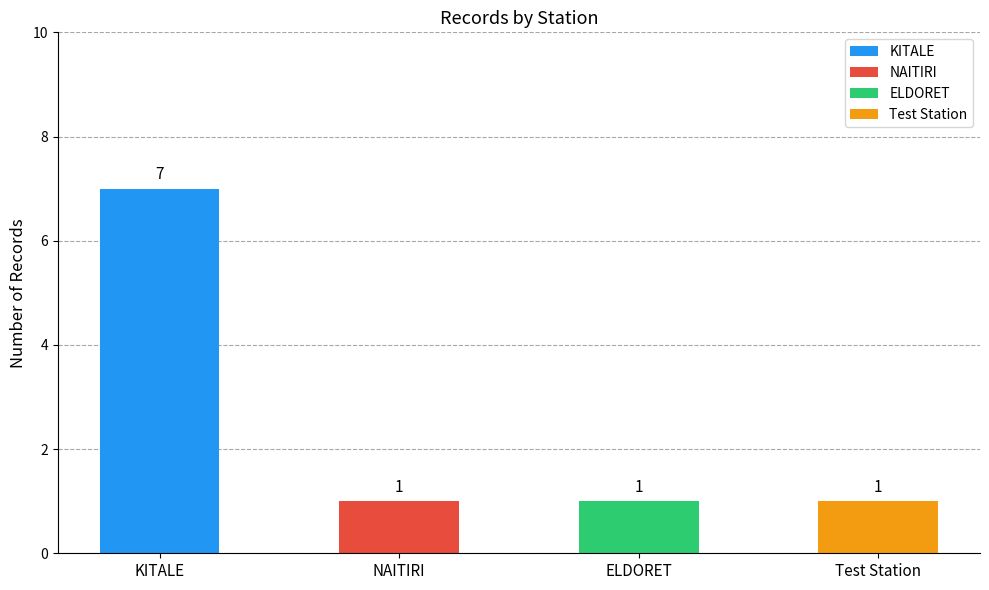

The value at KITALE is 7. True or false?

True